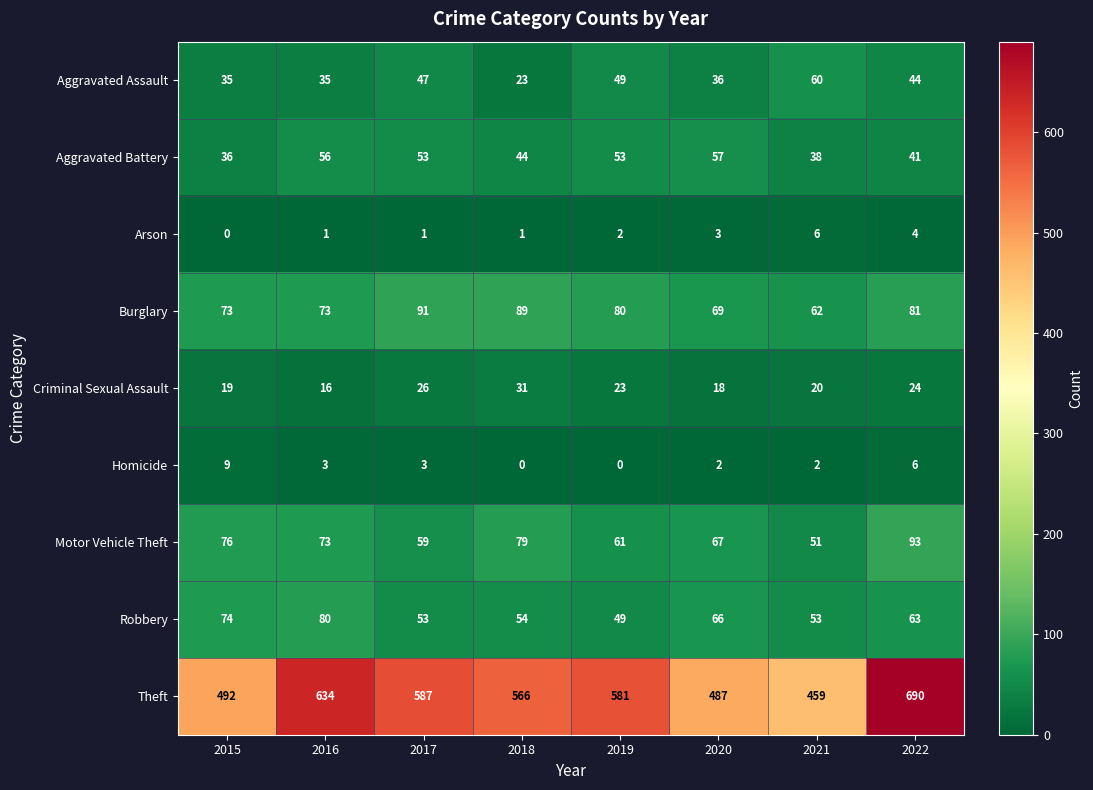

What is the difference between the Homicide values at 2022 and 2019?

6